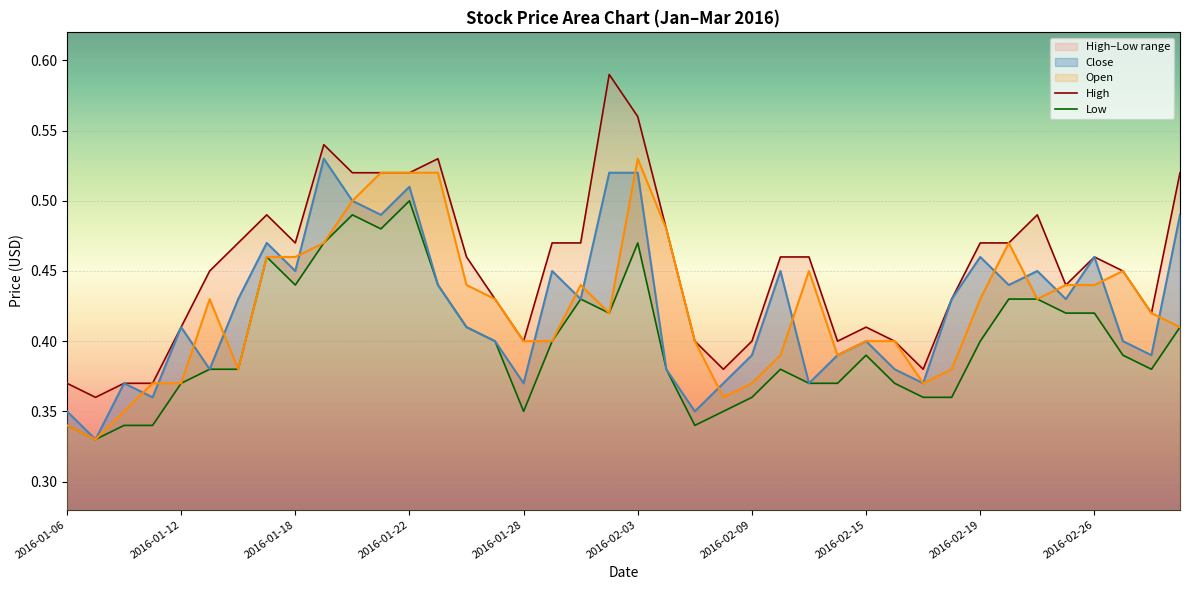

Which category has the highest value in the Open series?

2016-02-03